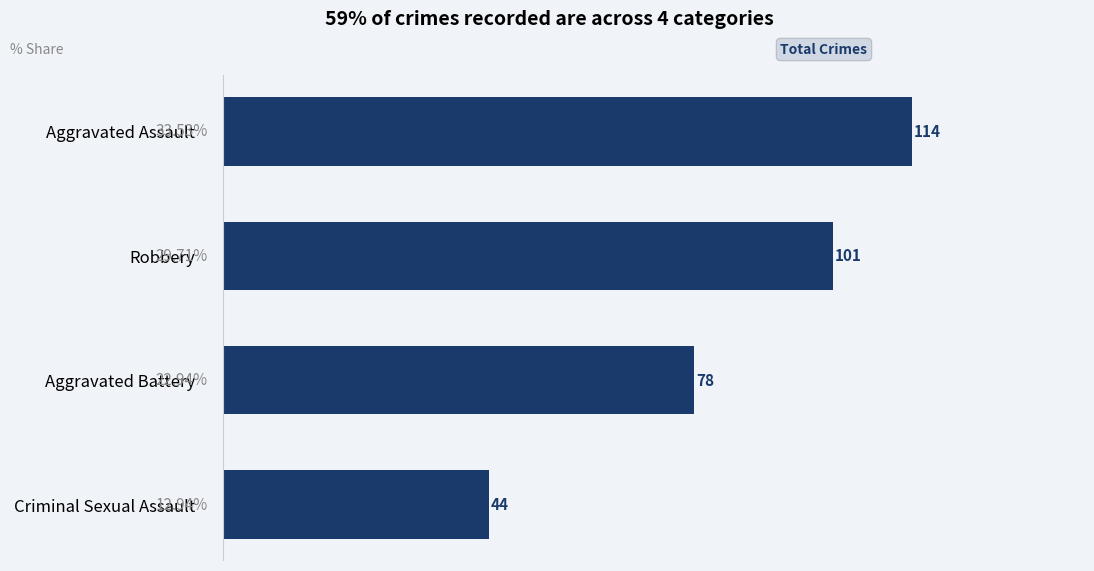

Which has a higher value, Aggravated Assault or Criminal Sexual Assault?

Aggravated Assault